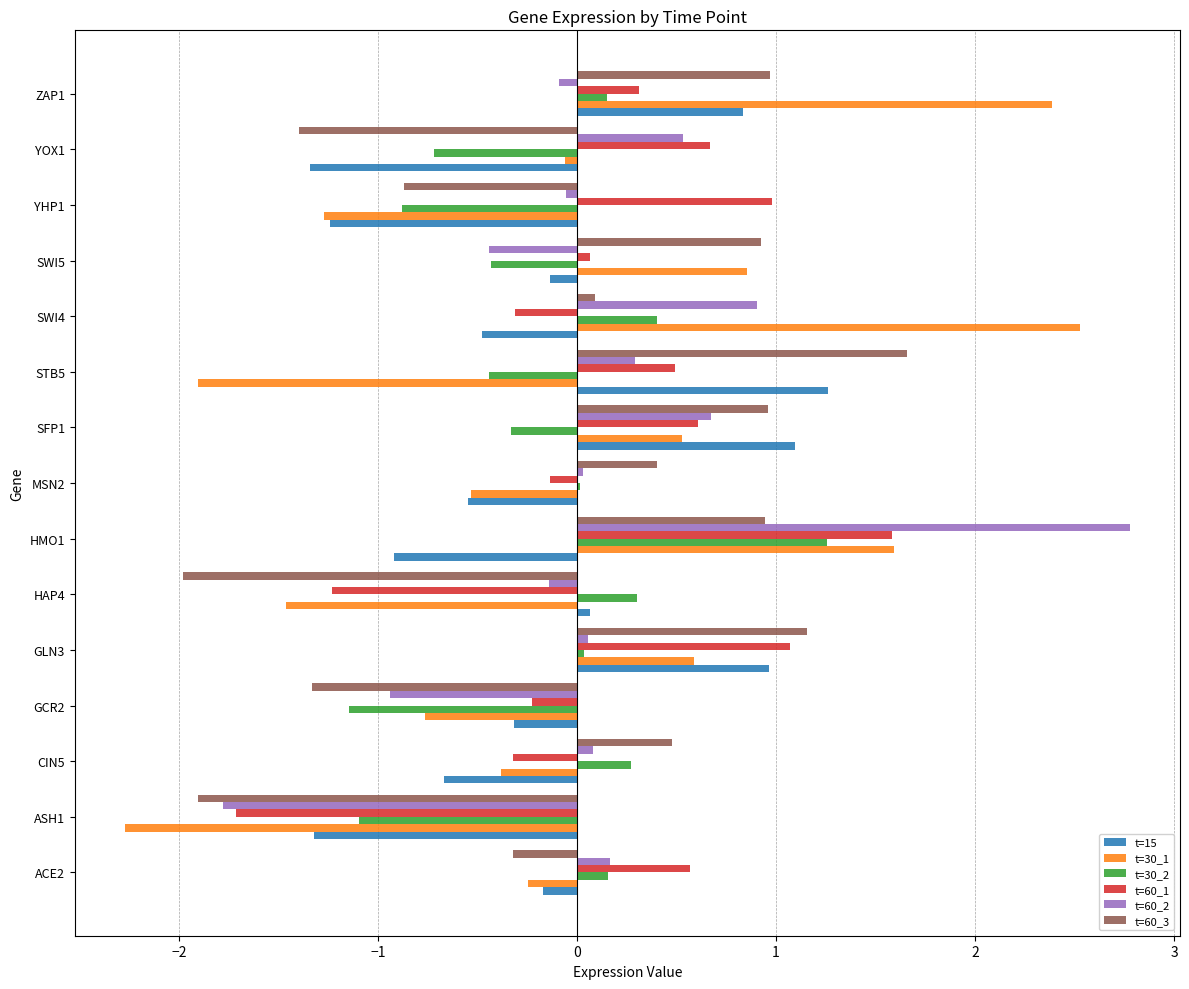

What is the greatest value displayed?

2.8